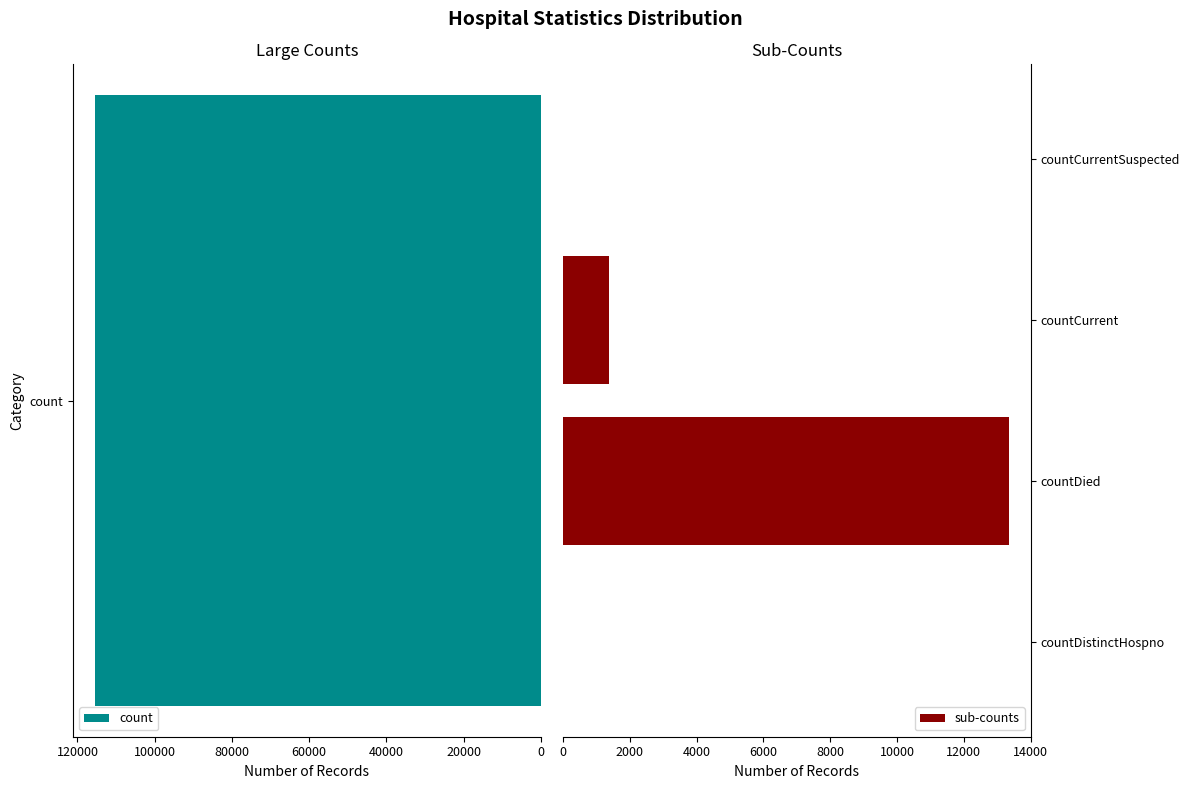

What is the sum of the sub-counts values at countDistinctHospno and countDied?

13343